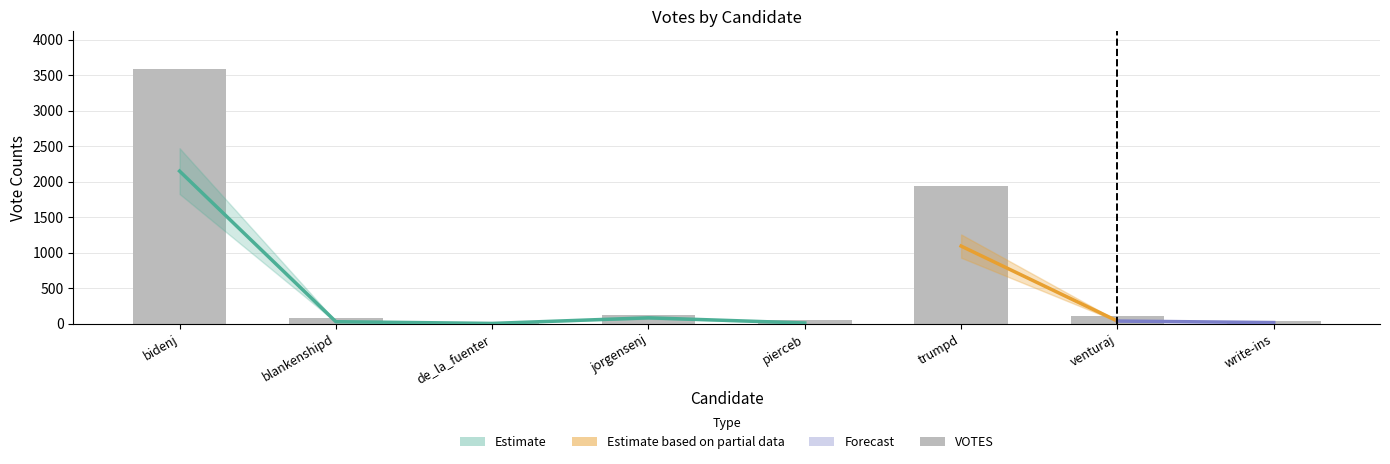

Where does the data first go above 104?

bidenj